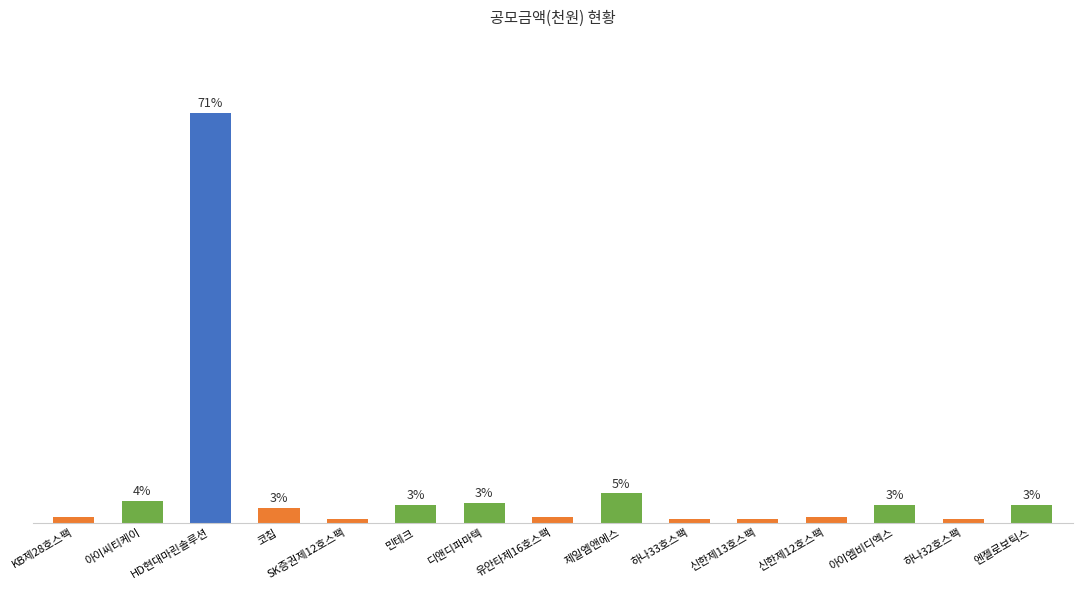

Rank the categories by value from lowest to highest.

SK증권제12호스팩, 신한제13호스팩, 하나32호스팩, 하나33호스팩, KB제28호스팩, 신한제12호스팩, 유안타제16호스팩, 코칩, 민테크, 엔젤로보틱스, 아이엠비디엑스, 디앤디파마텍, 아이씨티케이, 제일엠앤에스, HD현대마린솔루션